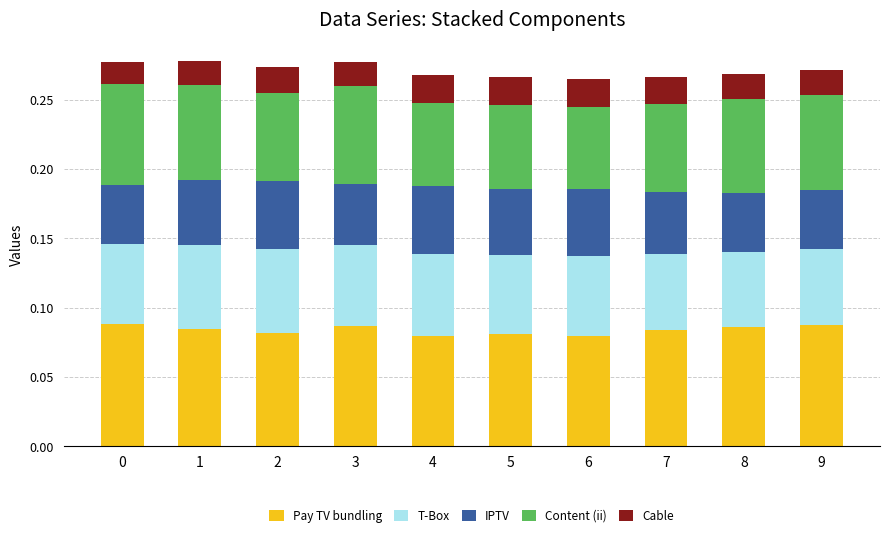

The IPTV series shows 0.1 at 8. True or false?

False